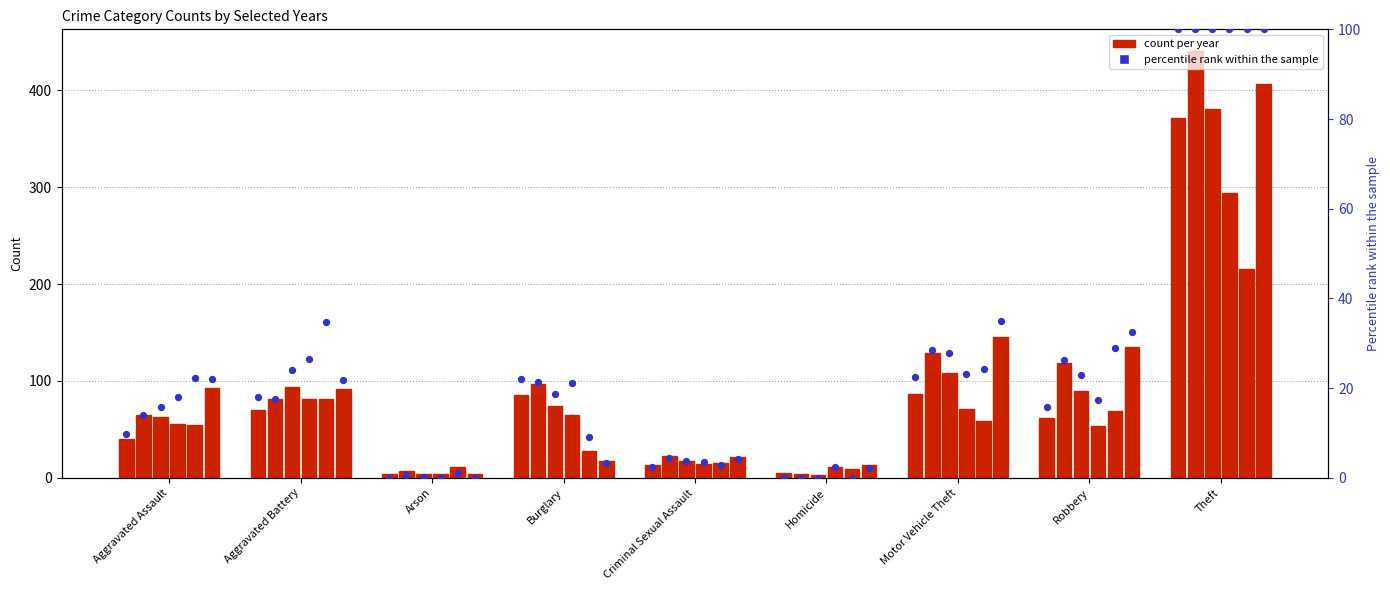

Between Criminal Sexual Assault and Theft, which is larger?

Theft